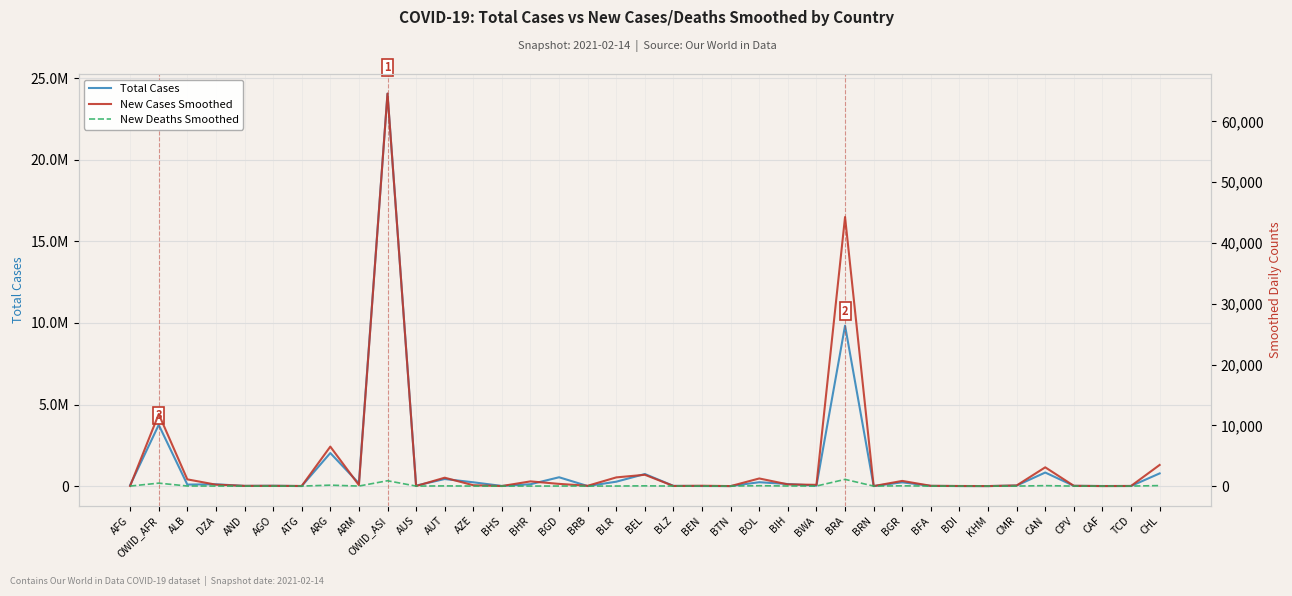

The Total Cases series shows 1114.1 at CAF. True or false?

False